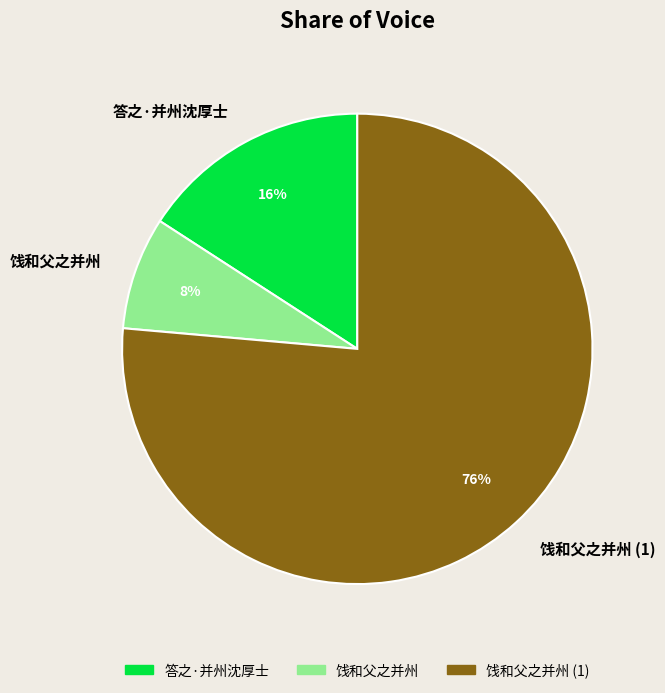

To the nearest percent, what is the combined percentage of 饯和父之并州 and 答之·并州沈厚士?

24%